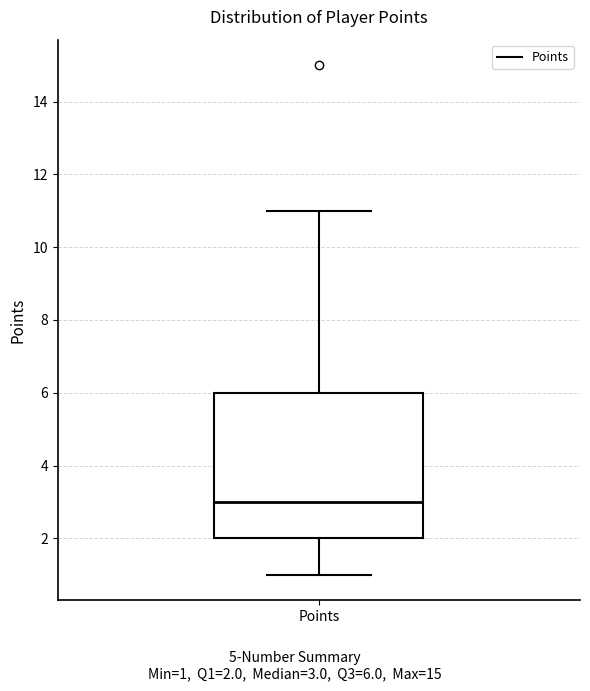

Transcribe this box plot: give where the median line is, the range the box spans, and where the two whiskers end, as read against the y-axis. The values are not printed on the chart, so give them approximately, as read against the axis.

median 3, box 2 to 6, whiskers 1 to 11